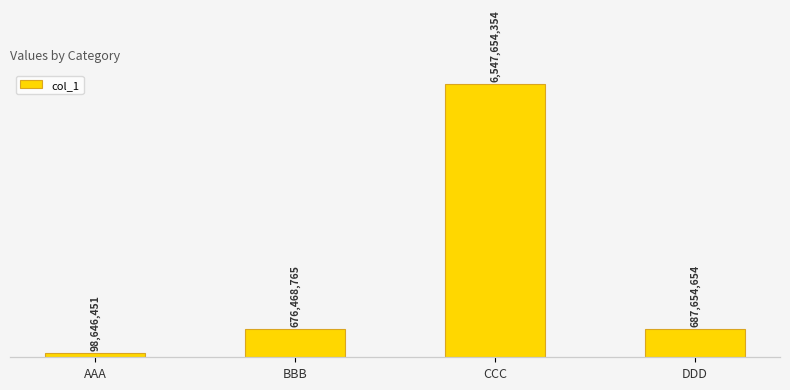

What is the approximate value at AAA, to the nearest 100?

98646500